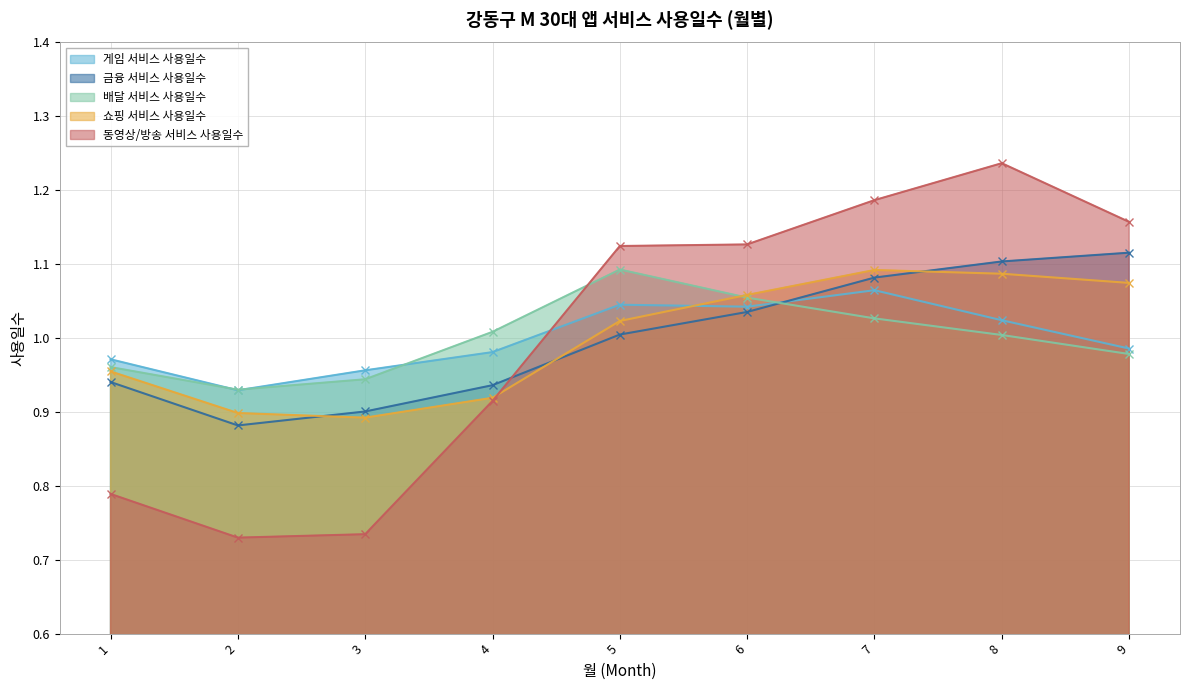

At which category is the sum across all series the highest?

8